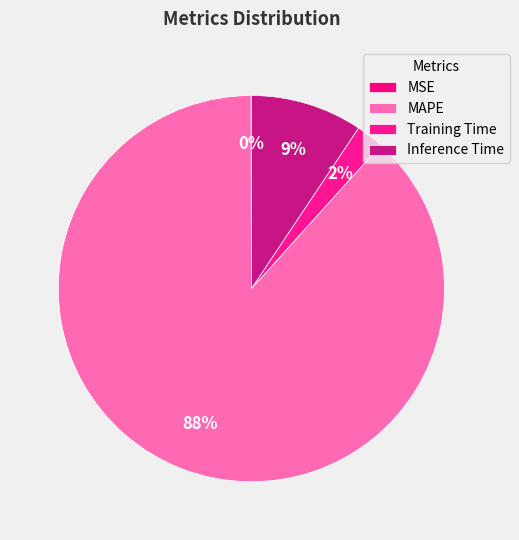

Count the number of slices in the pie.

4